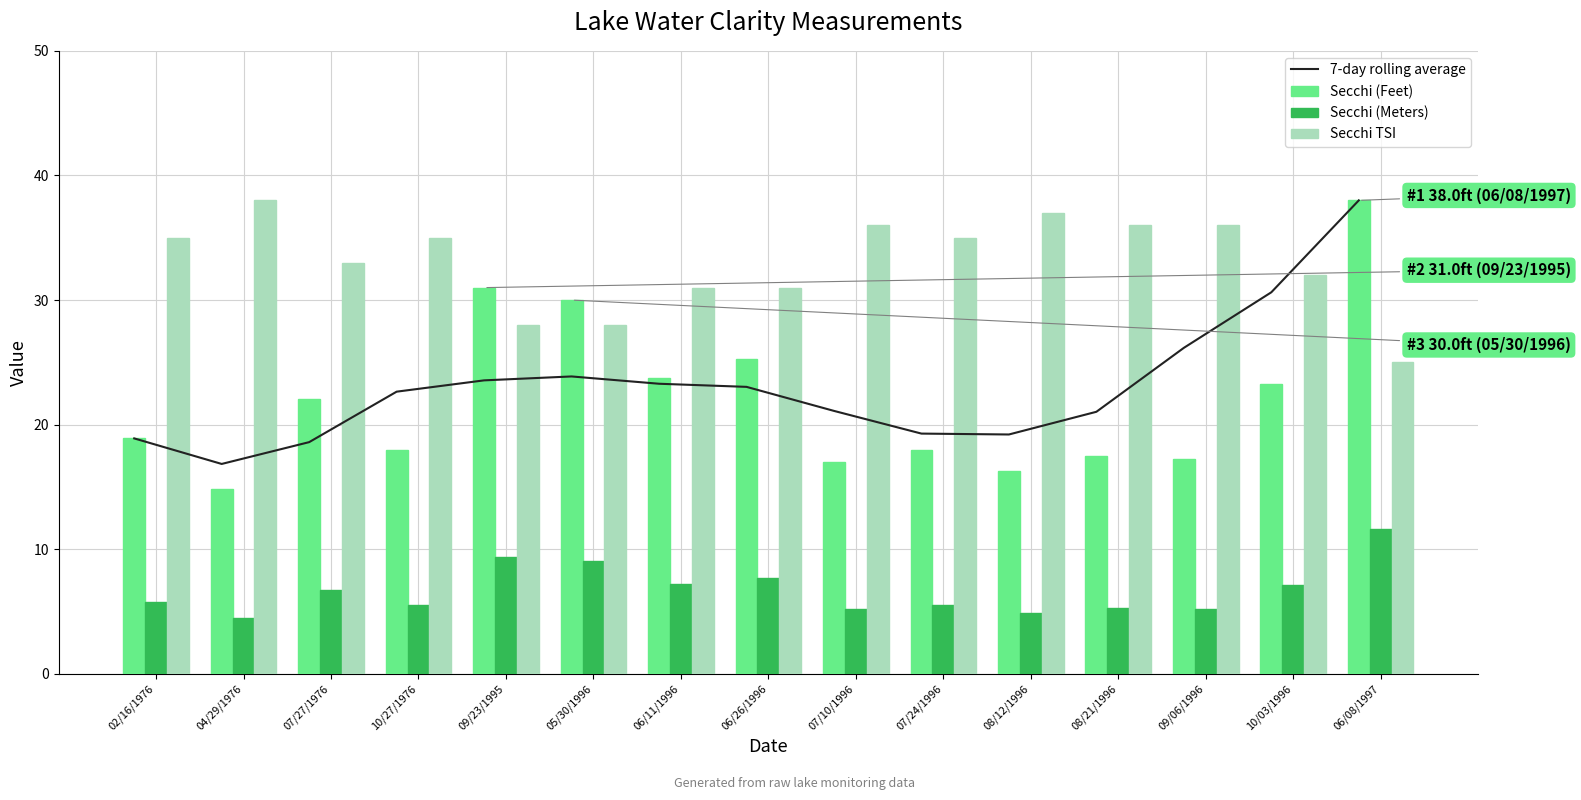

Rank the series at 07/10/1996 from highest to lowest value.

Secchi TSI, 7-day rolling average, Secchi (Feet), Secchi (Meters)